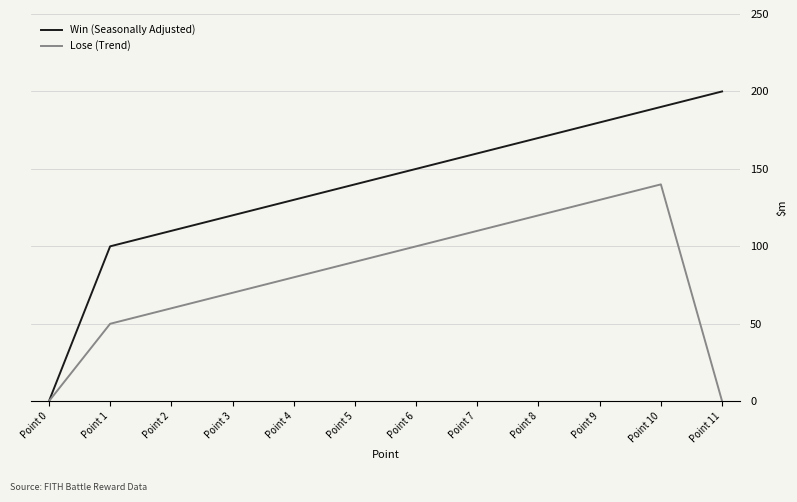

Does the chart display data point markers on the line(s)?

No